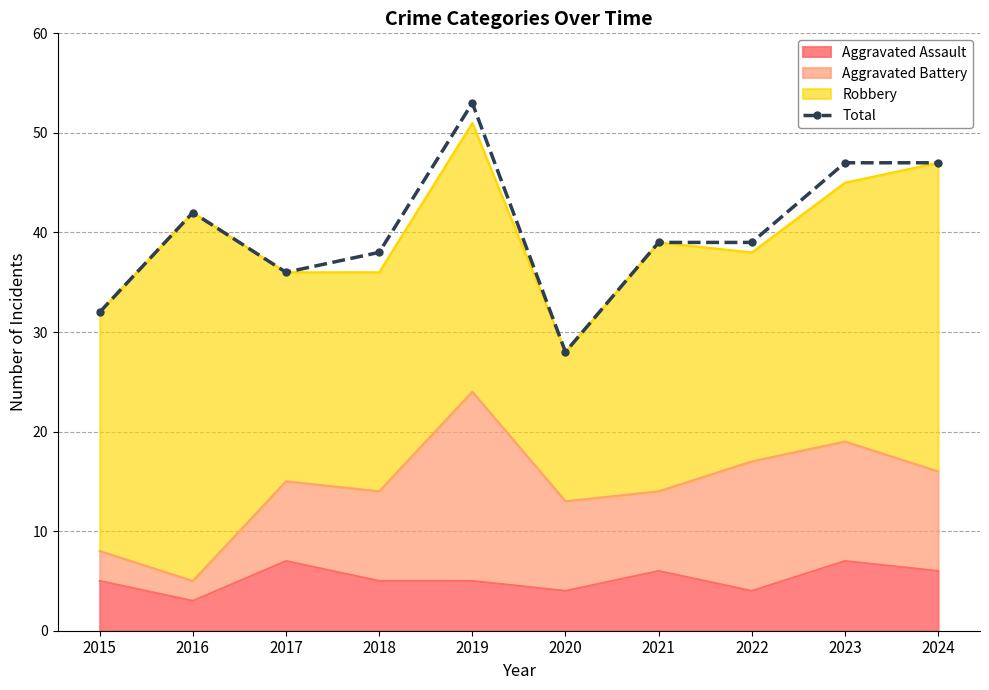

List the labels in order of value, smallest first.

2020, 2015, 2017, 2018, 2021, 2022, 2016, 2023, 2024, 2019